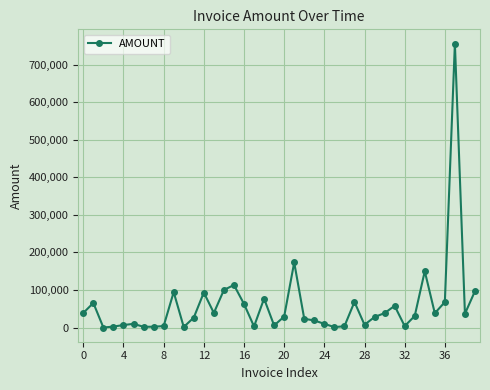

What is the average value?

59717.2